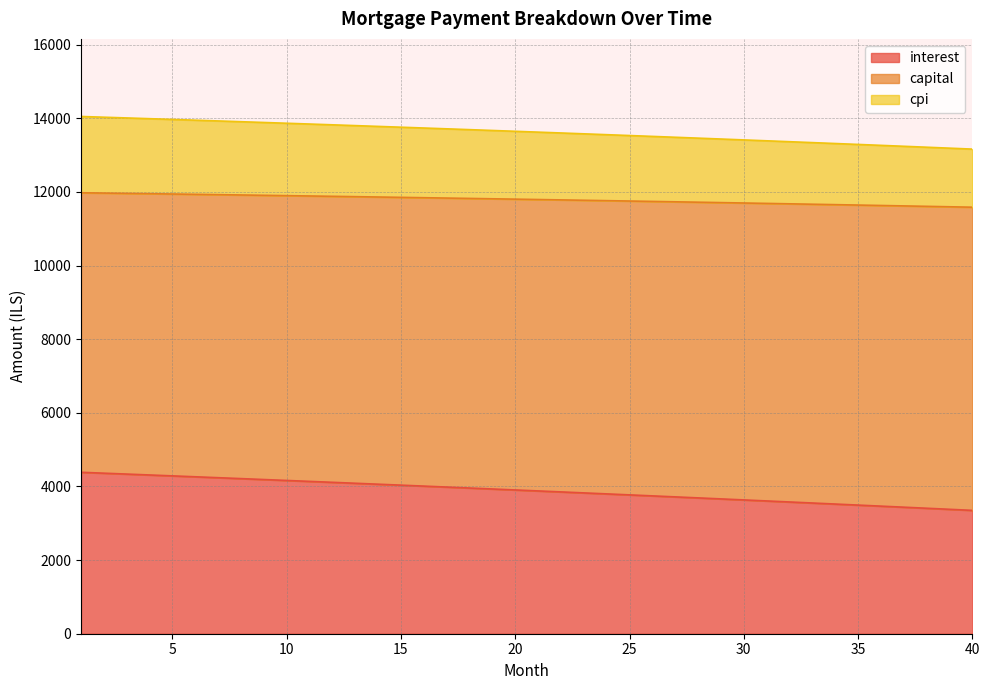

What is the difference between the maximum and minimum values in the interest series?

1034.1